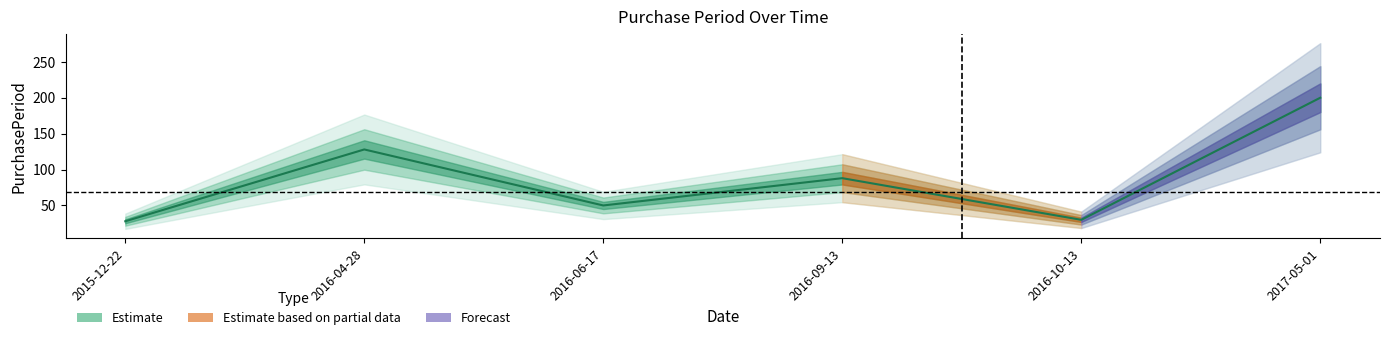

How many categories are shown in the chart?

6